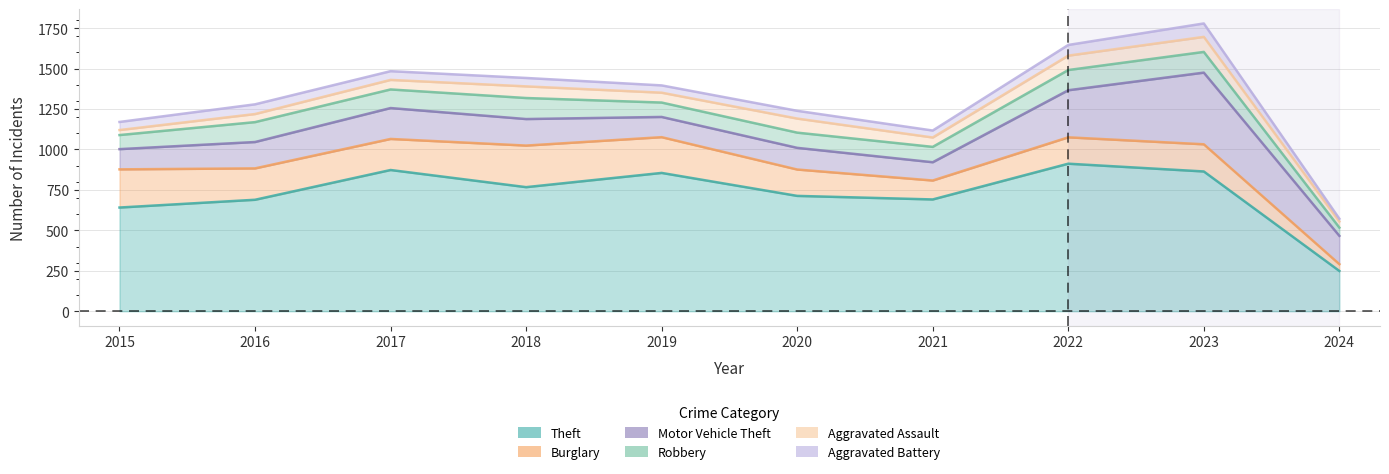

True or false: Aggravated Battery and Burglary cross at least once.

False